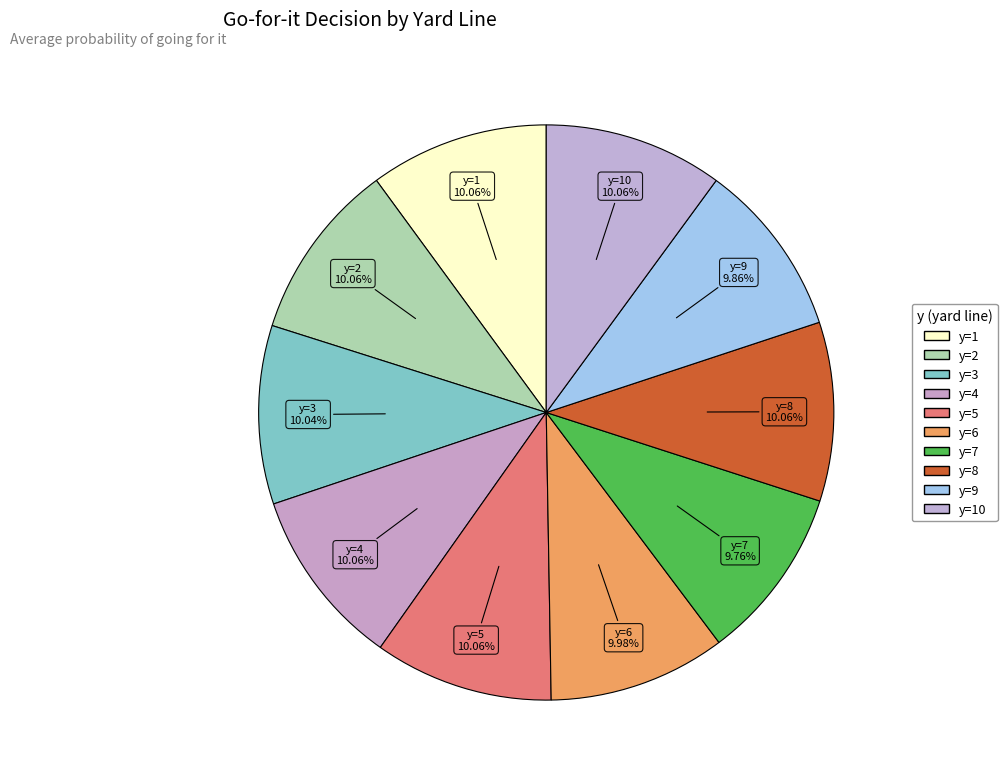

How many segments does this pie chart have?

10